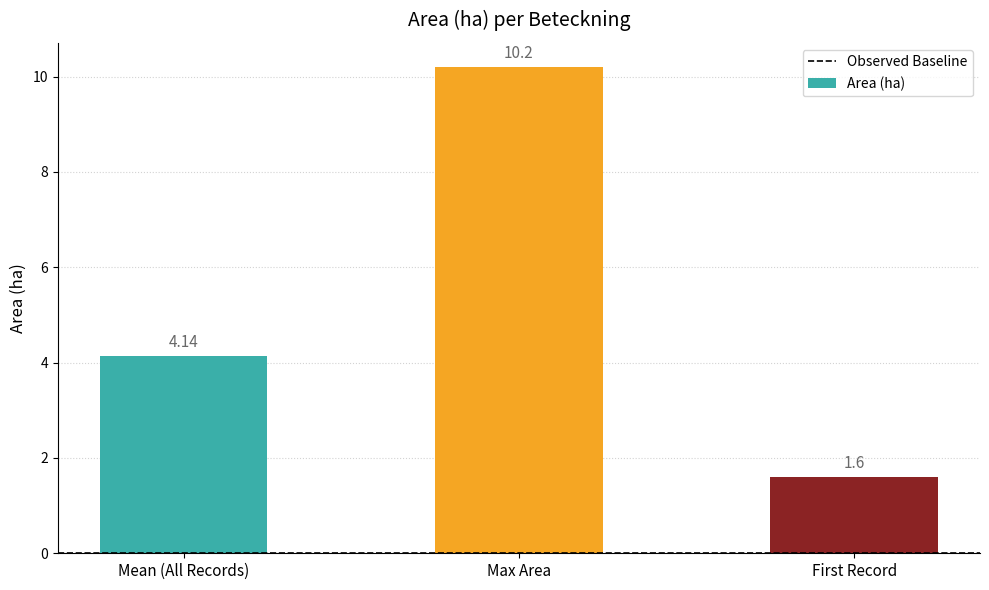

What is the greatest value displayed?

10.2